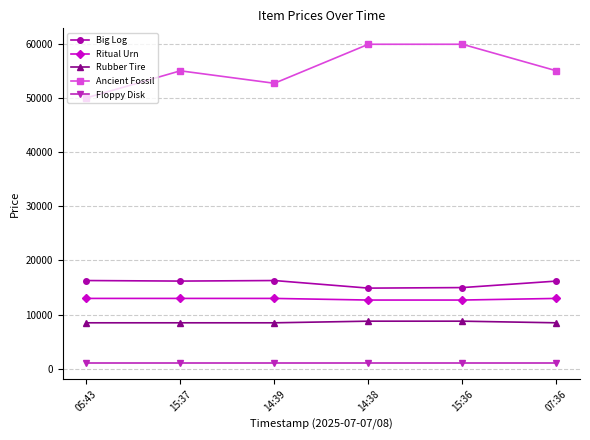

Is the value of Ritual Urn at 14:39 greater than the value of Floppy Disk at 14:39?

Yes